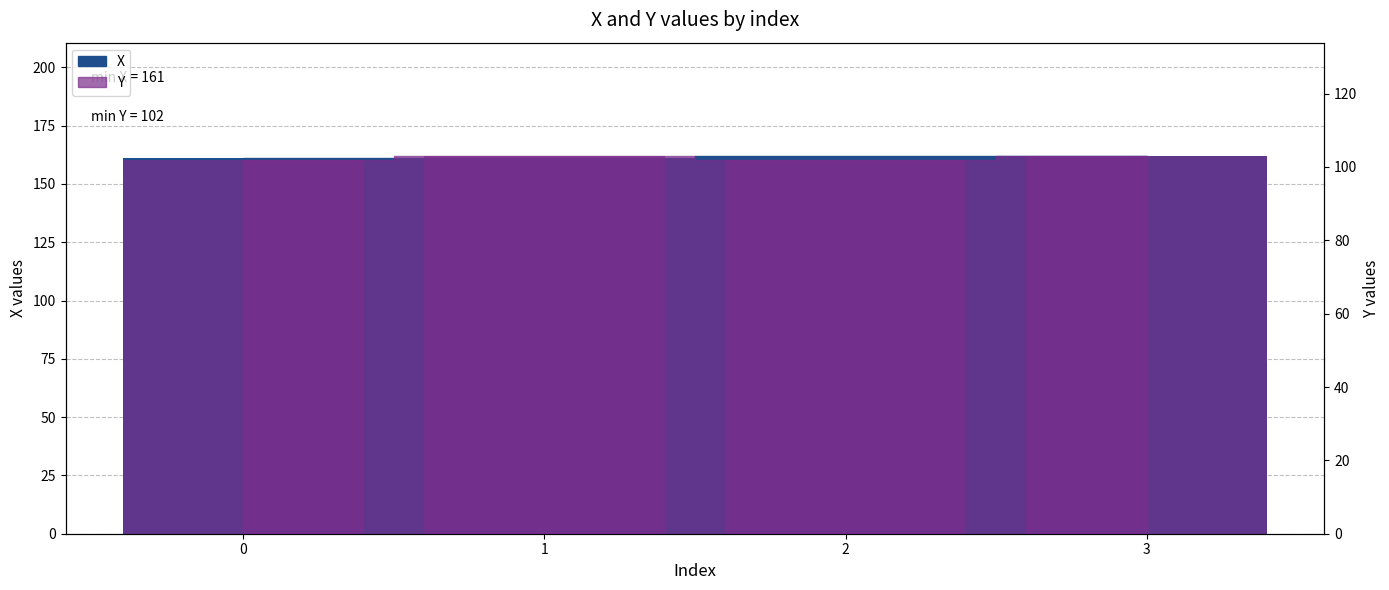

Rank the categories by X value from highest to lowest.

2, 3, 0, 1